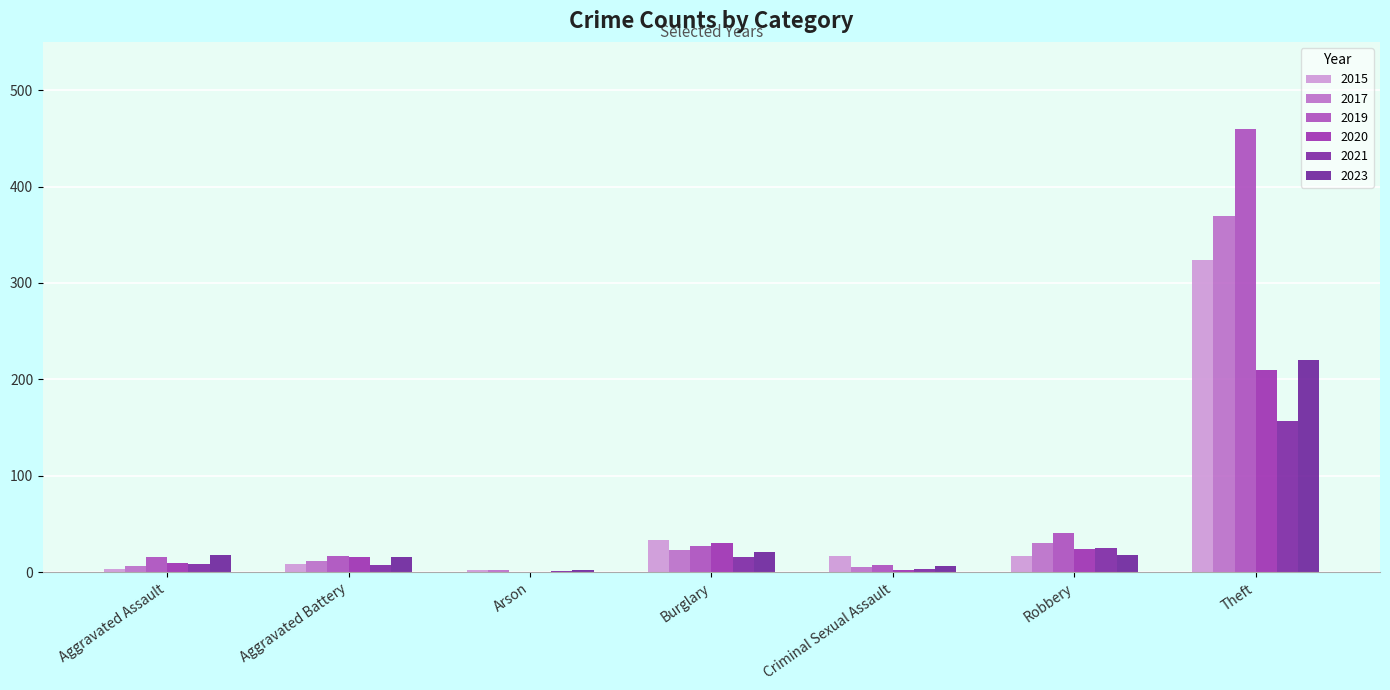

At which category is the sum across all series the highest?

Theft